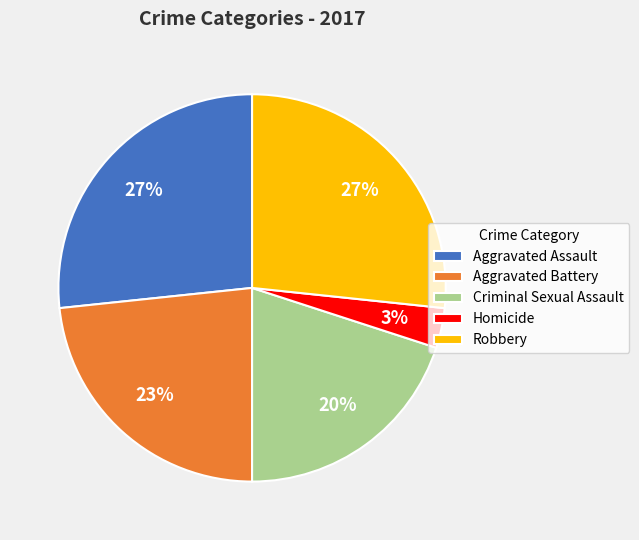

Combined, do Homicide and Robbery account for over 50%?

No